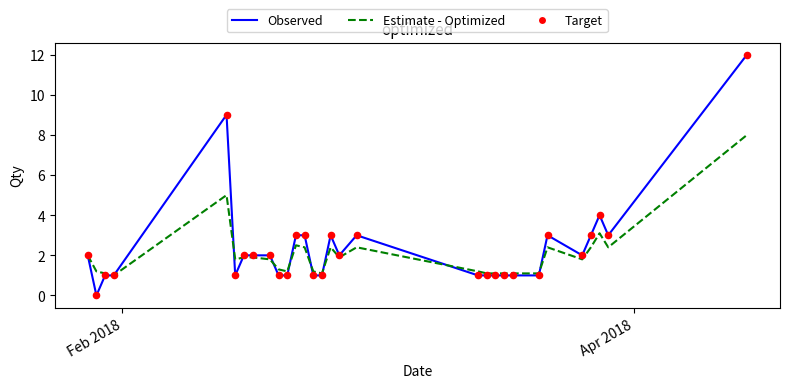

Rank the series by their maximum value, from highest to lowest.

Observed, Estimate - Optimized